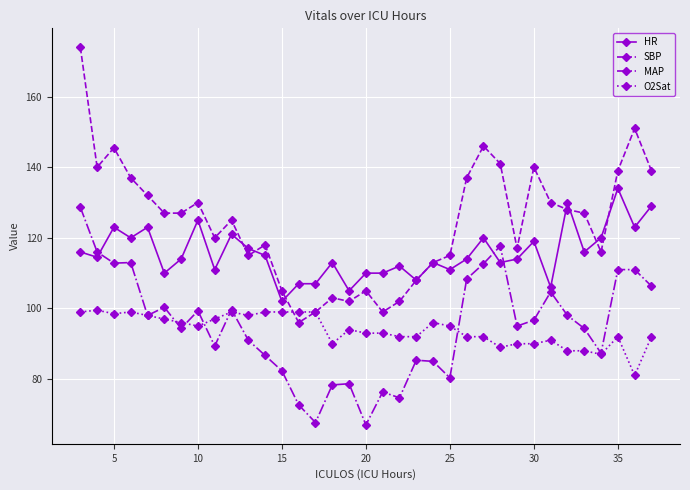

True or false: SBP and MAP intersect in this chart.

False